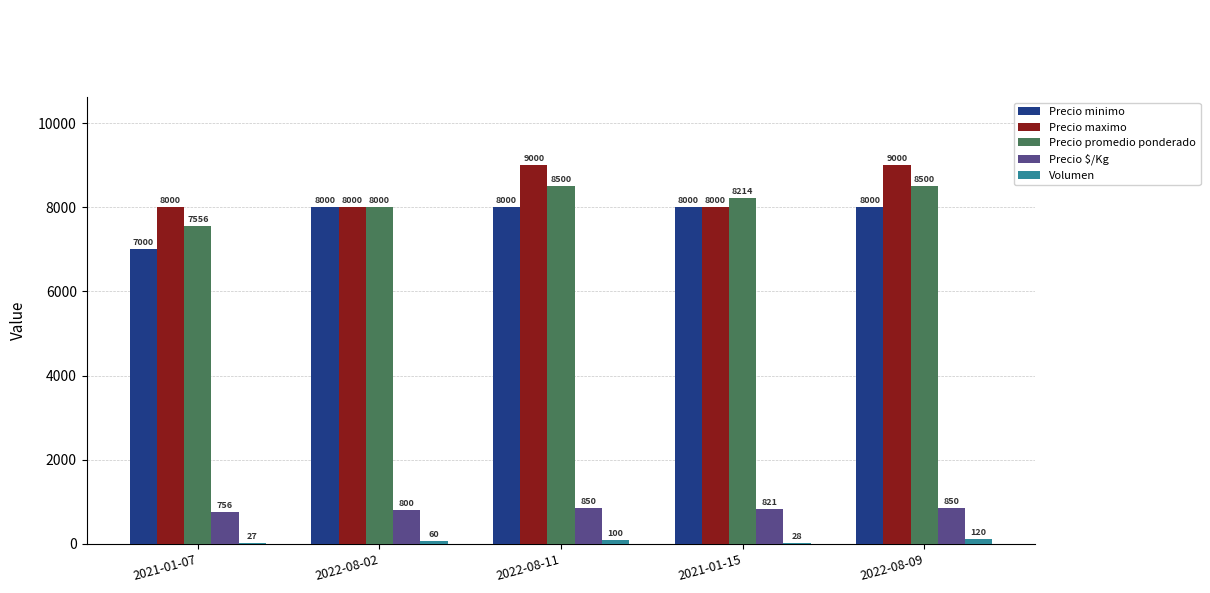

Count the number of data series in this chart.

5